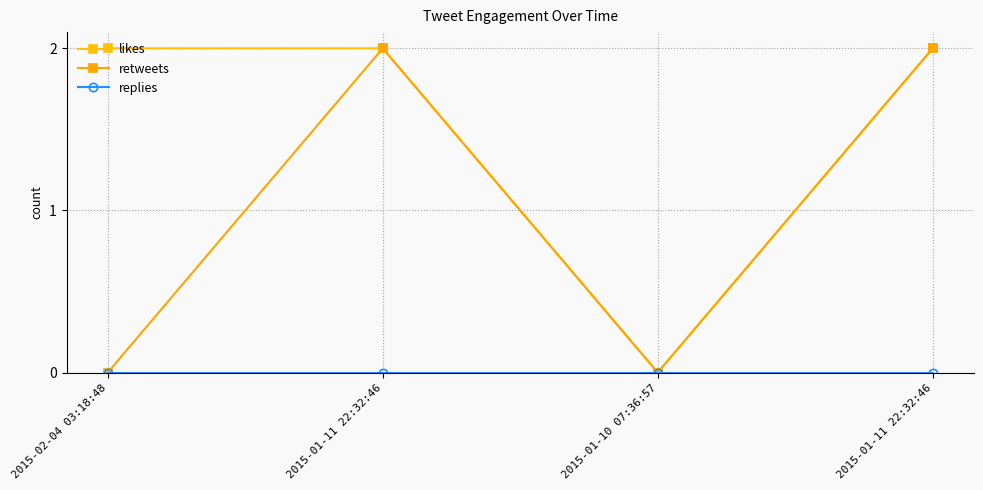

At which label does retweets reach its minimum?

2015-02-04 03:18:48